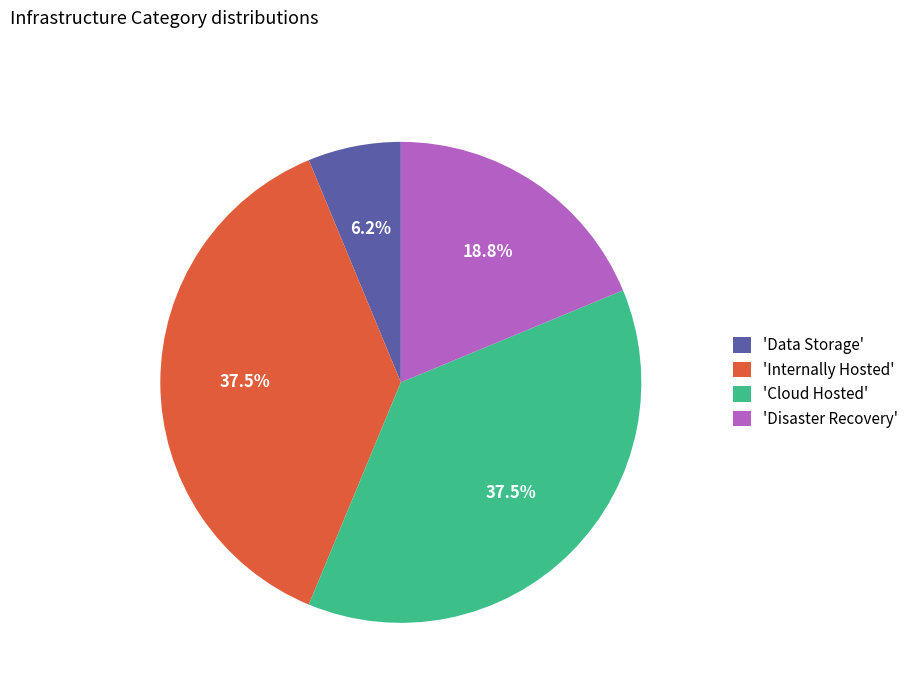

Which has a higher value, 'Disaster Recovery' or 'Internally Hosted'?

'Internally Hosted'